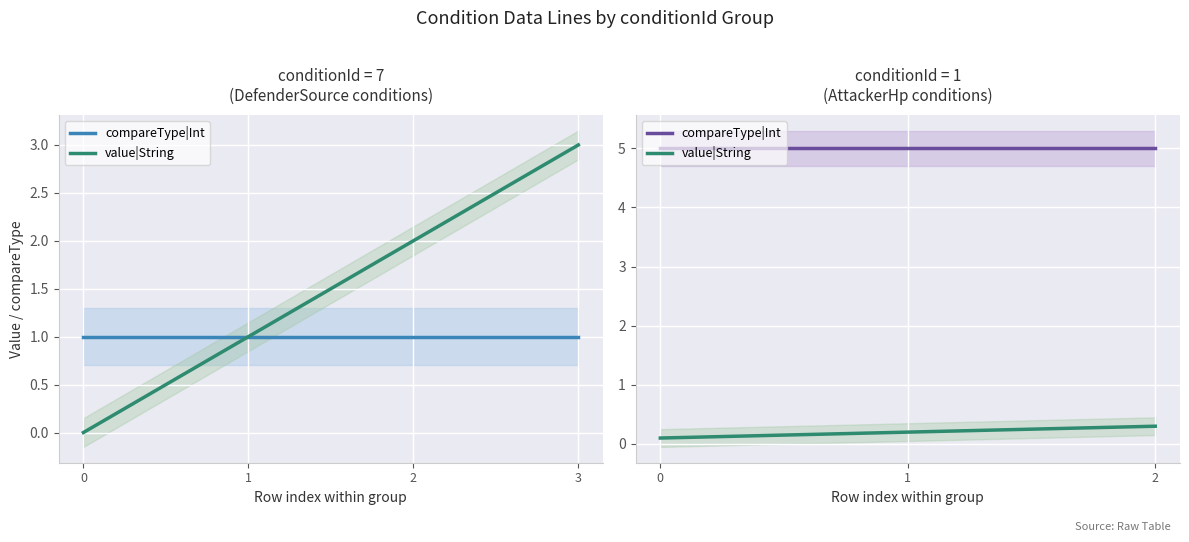

What is the lowest value of the value|String series?

0.1